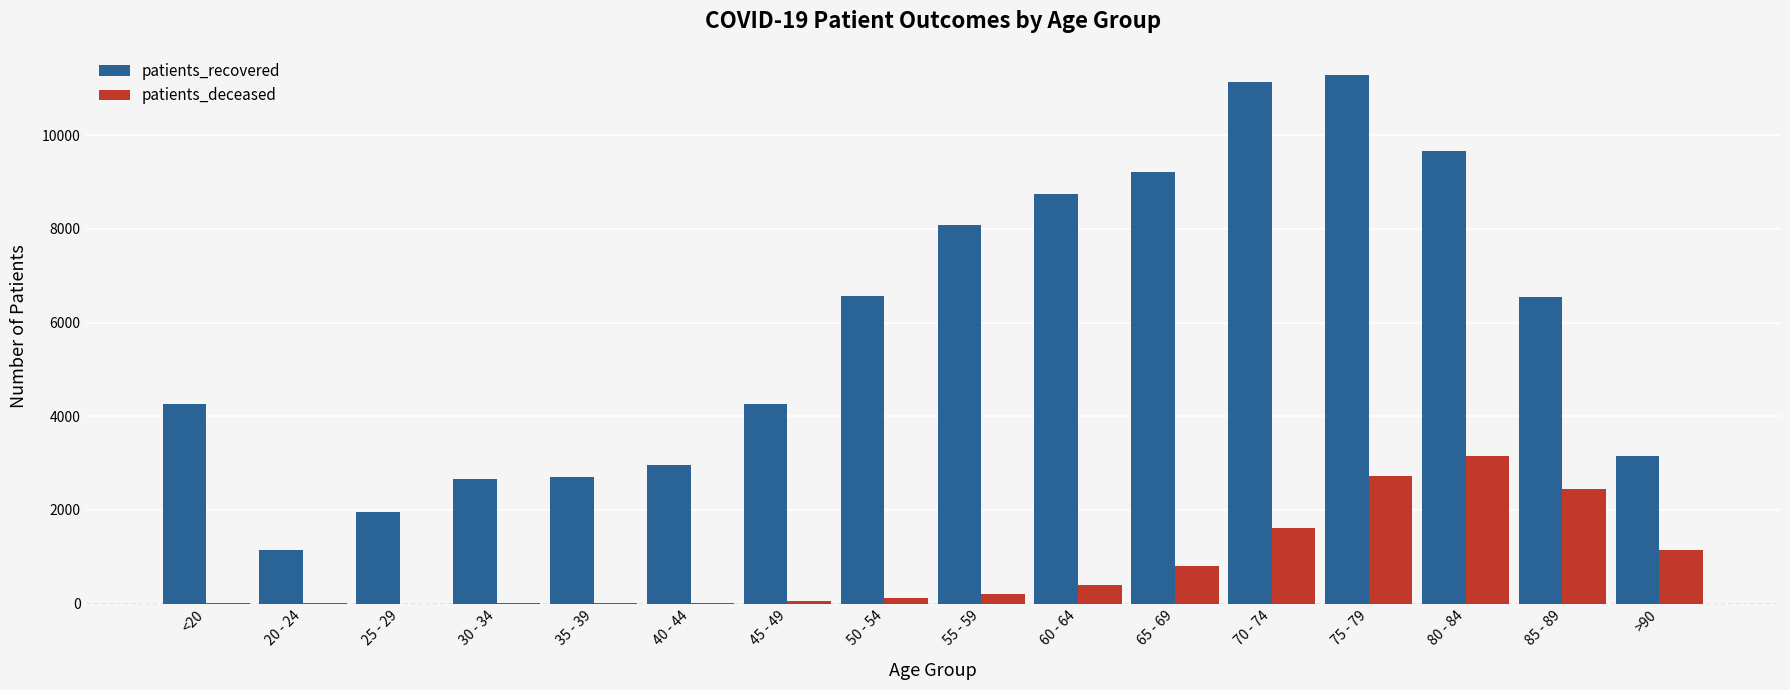

Which category has the highest value in the patients_deceased series?

80 - 84